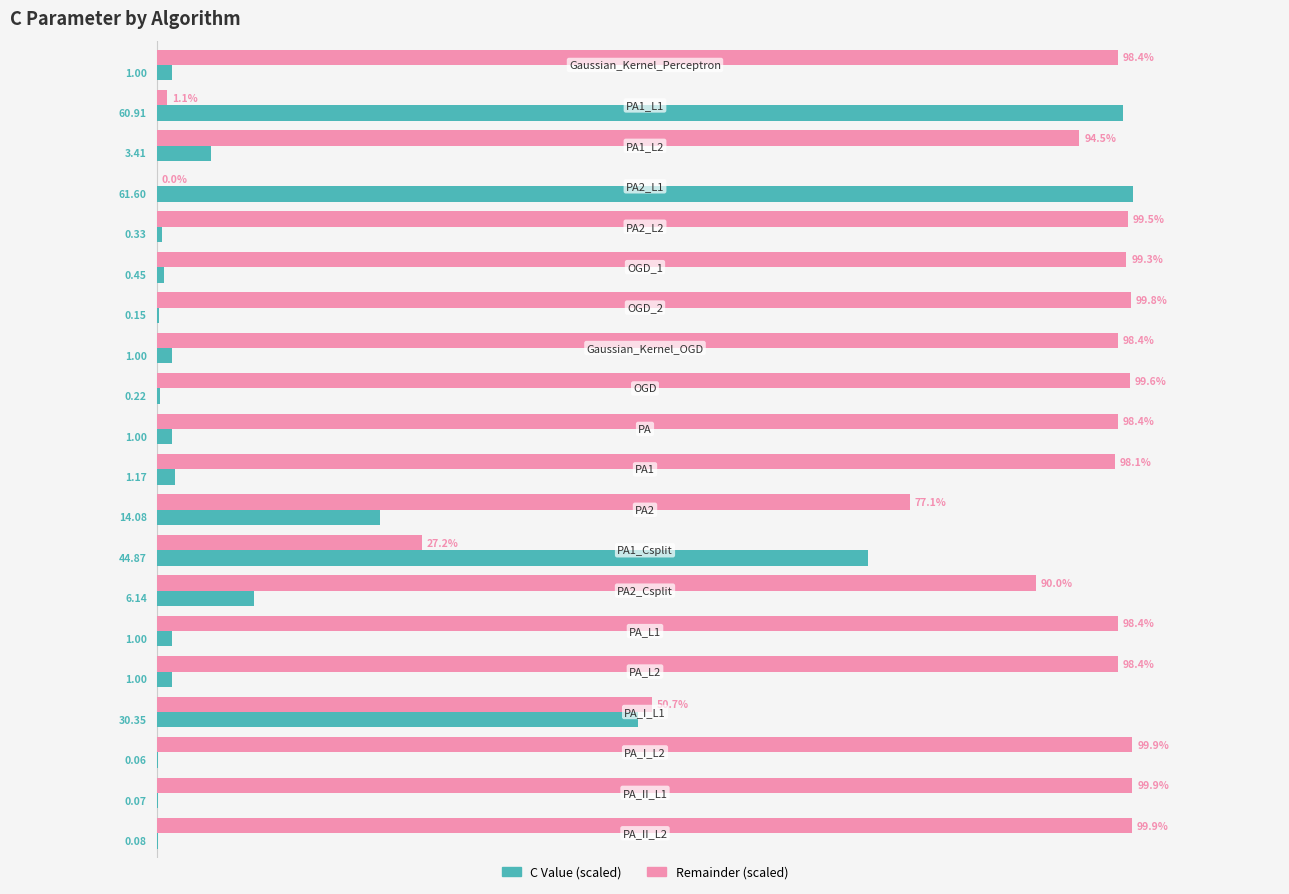

Which series has the largest total across all categories?

Remainder (scaled)